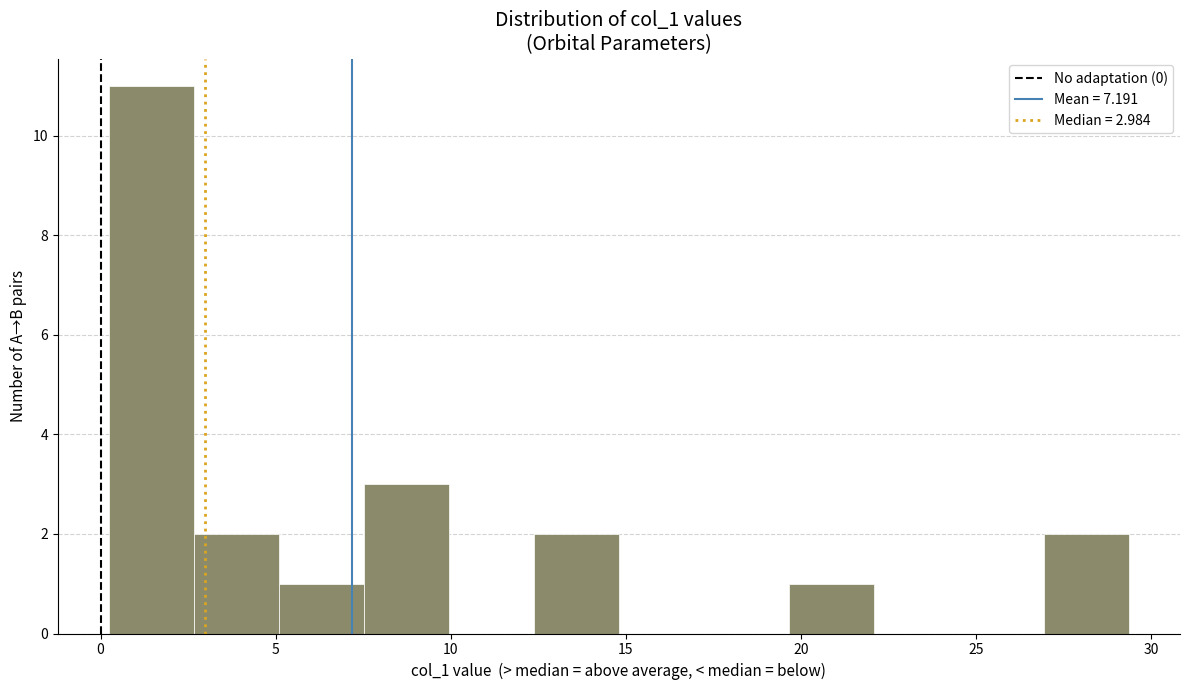

Which range on the x-axis has the tallest bar?

0.0 to 2.5